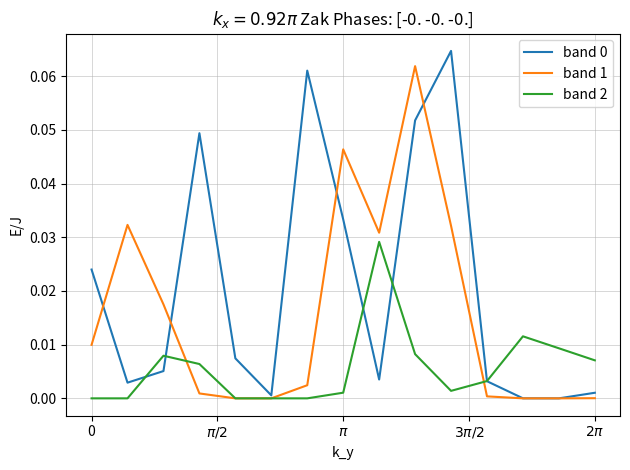

Is it true that band 2 equals 0.0 at 0?

True